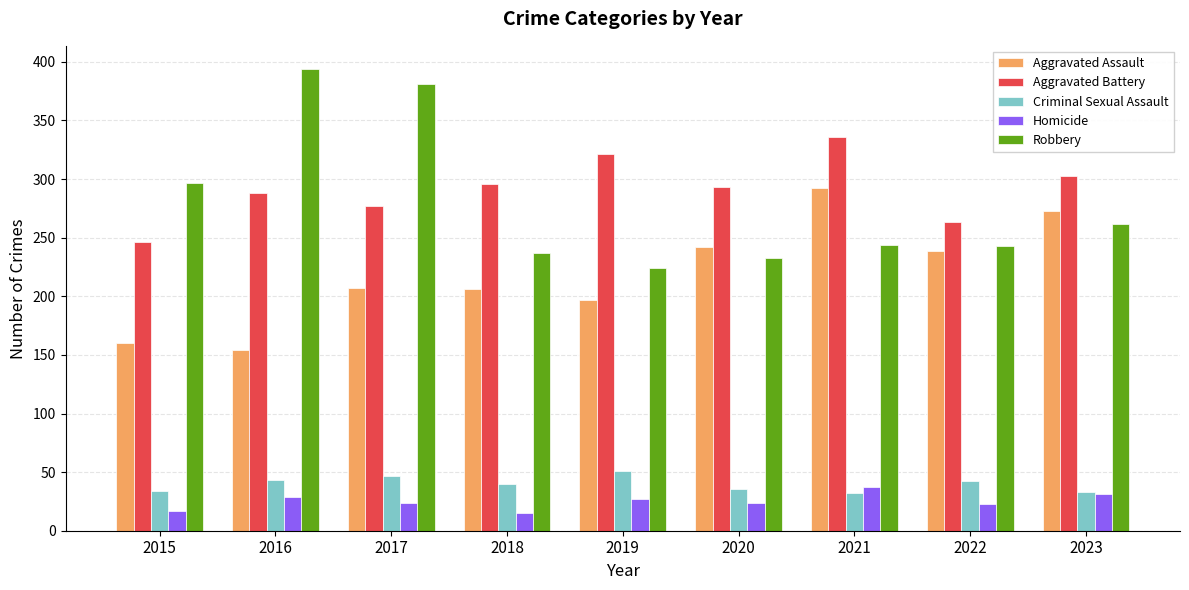

The Criminal Sexual Assault series shows 9 at 2016. True or false?

False